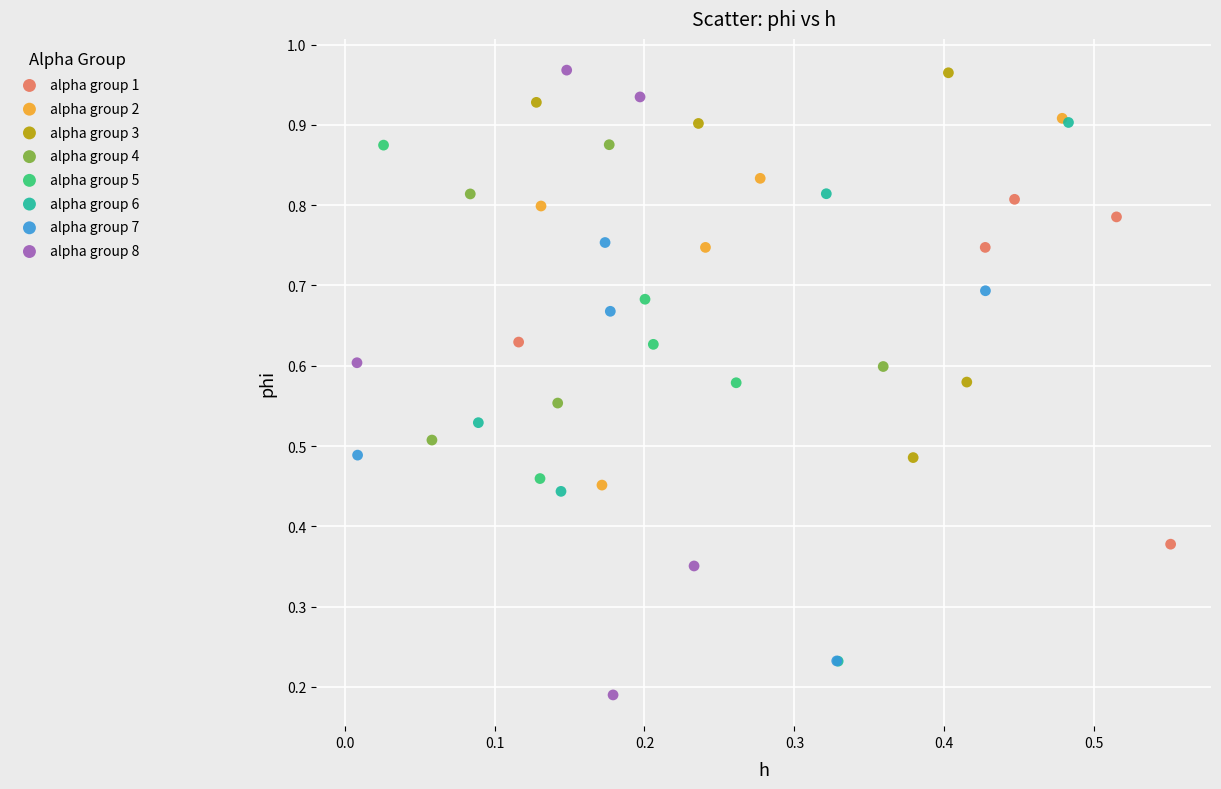

Which series has the widest spread of Y values?

alpha group 8